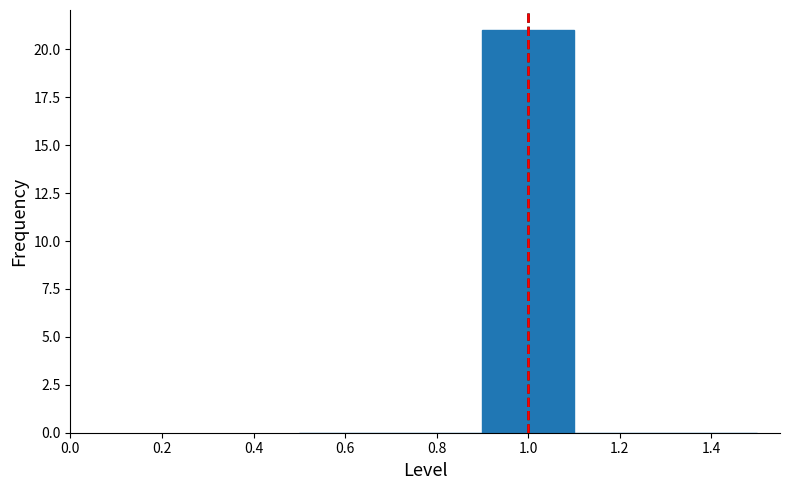

How tall is the bar that spans 0.9 to 1.1 on the x-axis? The values are not printed on the chart, so give them approximately, as read against the axis.

21